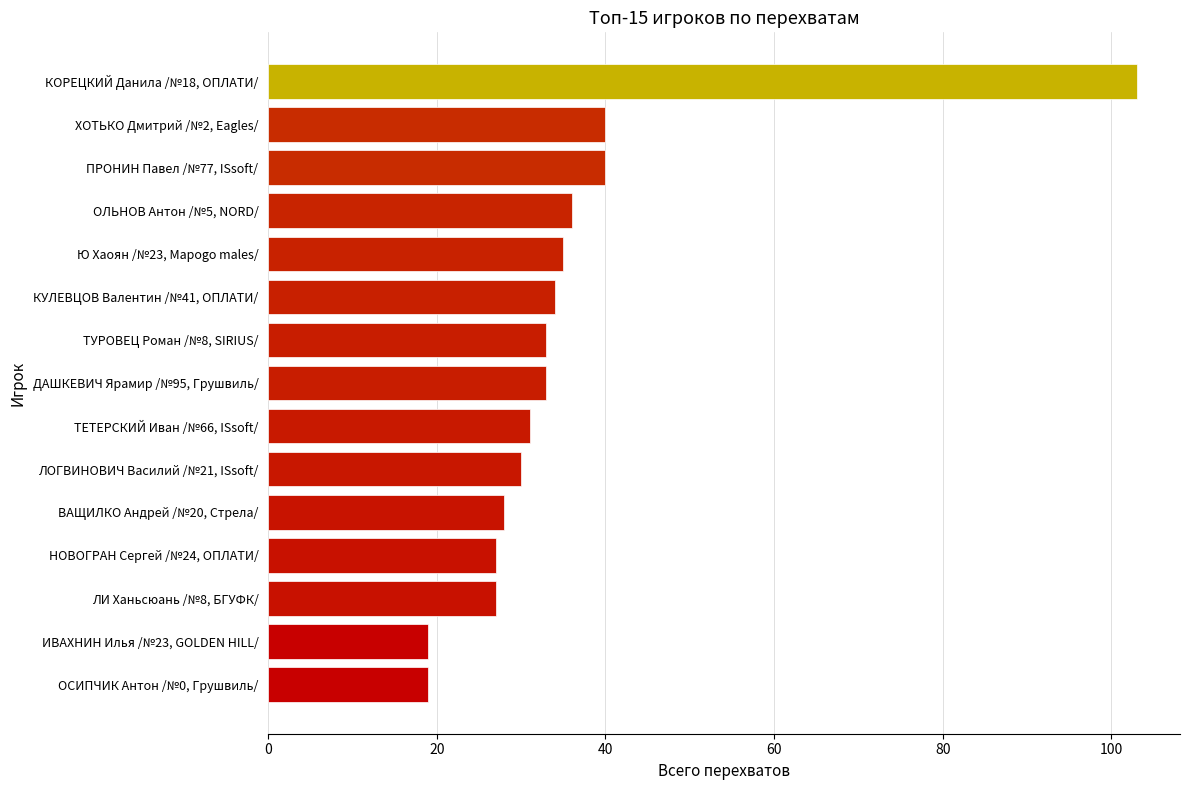

How many categories are shown in the chart?

15